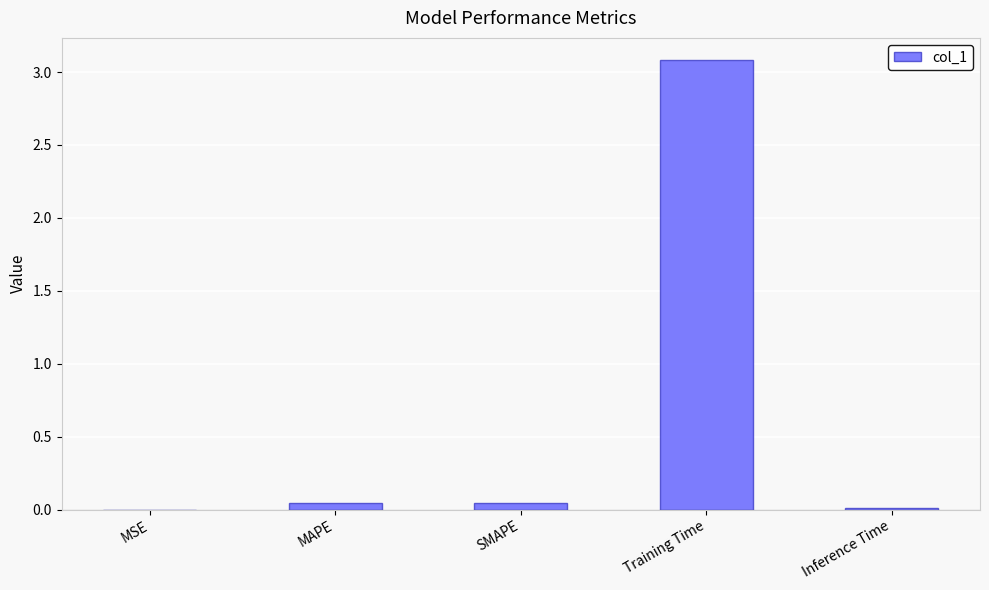

What is the sum of all values?

3.2